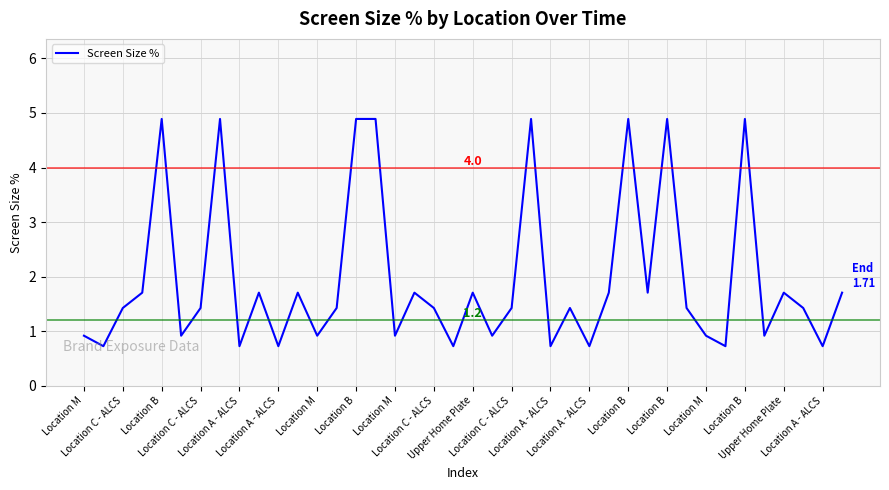

What is the difference between the maximum and minimum values?

4.2